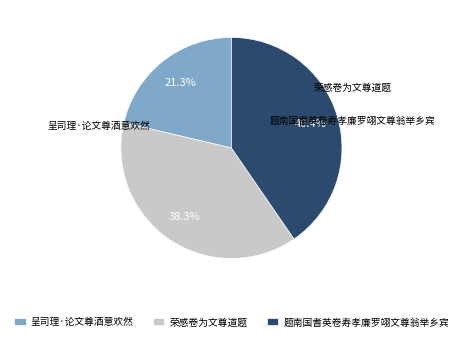

Which category has the biggest portion of the pie?

题南国耆英卷寿孝廉罗翊文尊翁举乡宾